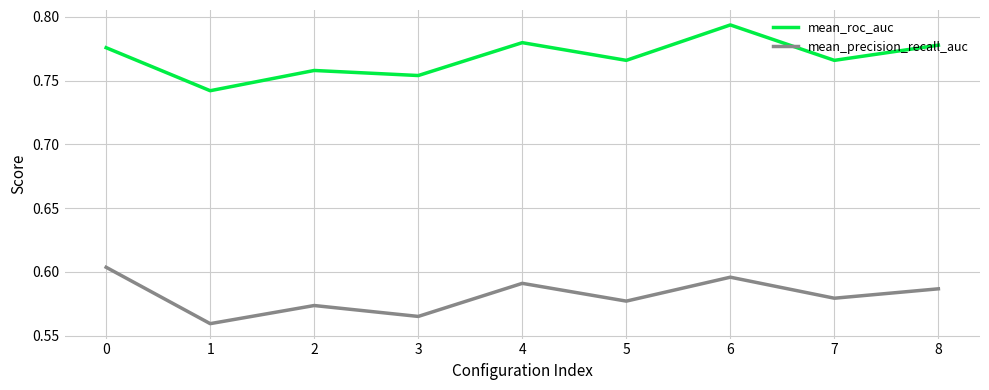

True or false: mean_roc_auc and mean_precision_recall_auc cross at least once.

False